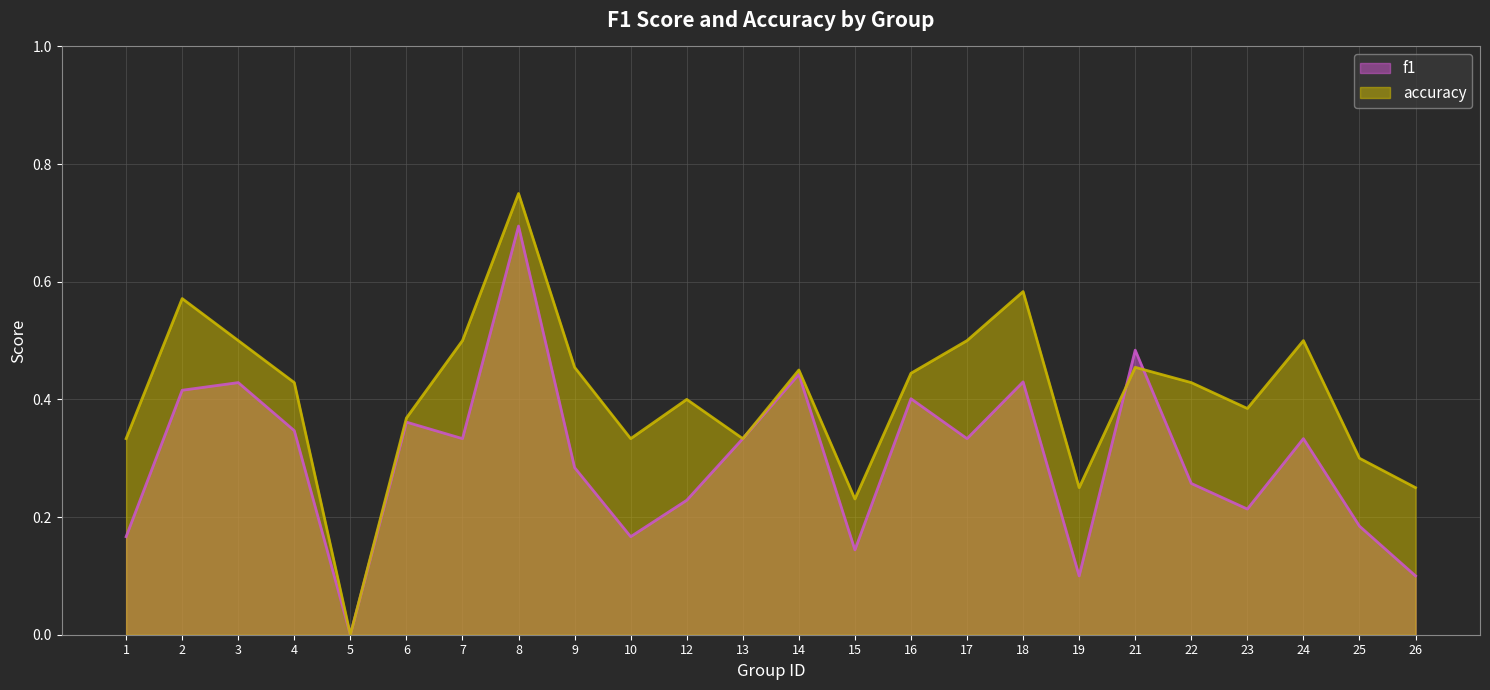

Reading left to right, extract all data points from this chart.

f1: 0.2	0.4	0.4	0.3	0.0	0.4	0.3	0.7	0.3	0.2	0.2	0.3	0.4	0.1	0.4	0.3	0.4	0.1	0.5	0.3	0.2	0.3	0.2	0.1
accuracy: 0.3	0.6	0.5	0.4	0.0	0.4	0.5	0.8	0.5	0.3	0.4	0.3	0.5	0.2	0.4	0.5	0.6	0.2	0.5	0.4	0.4	0.5	0.3	0.2